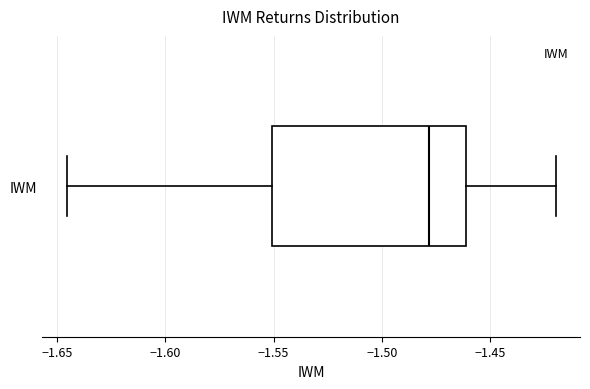

Read this box plot against the x-axis: the position of the median line, the range covered by the box, and the ends of both whiskers. The values are not printed on the chart, so give them approximately, as read against the axis.

median -1.480, box -1.550 to -1.460, whiskers -1.645 to -1.420